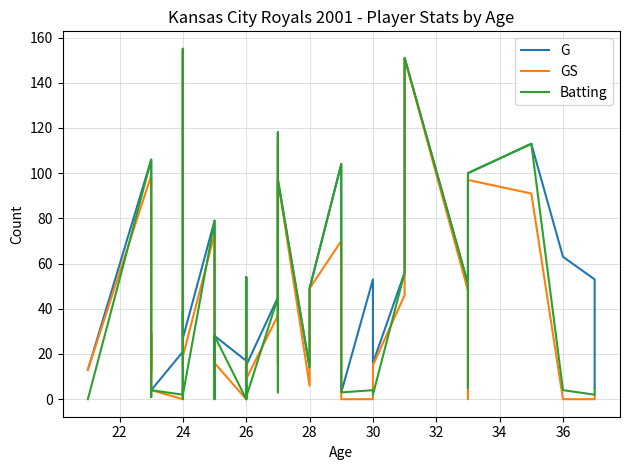

What are all the series names shown in the legend?

G, GS, Batting